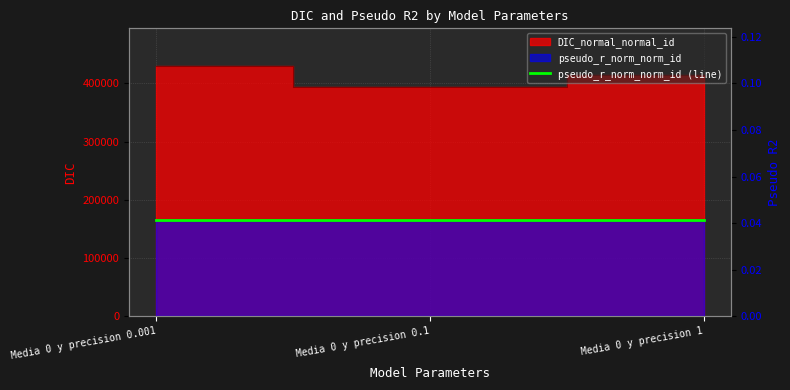

What is the label of the 3rd point from the left?

Media 0 y precision 1